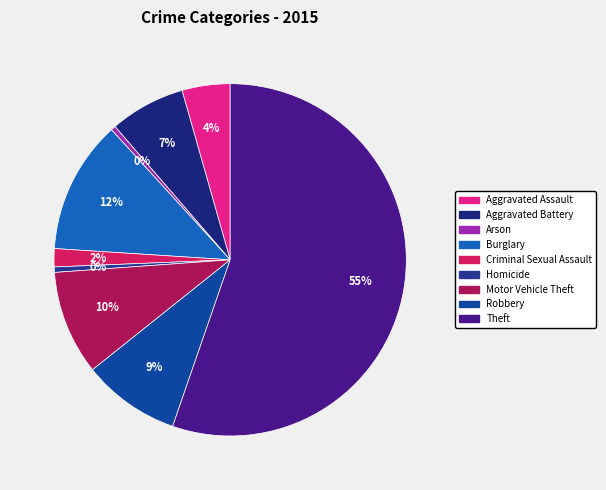

What is the change in value from Aggravated Battery to Theft?

+40911